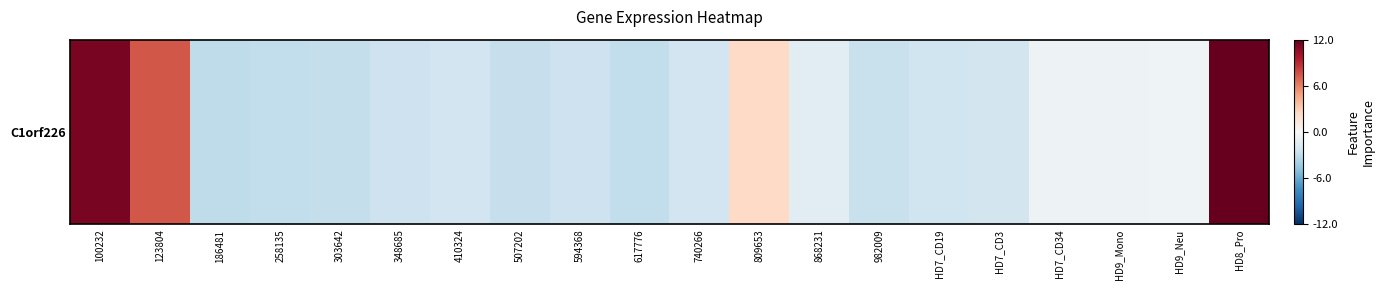

True or false: the data shows -0.6 at HD9_Mono.

True